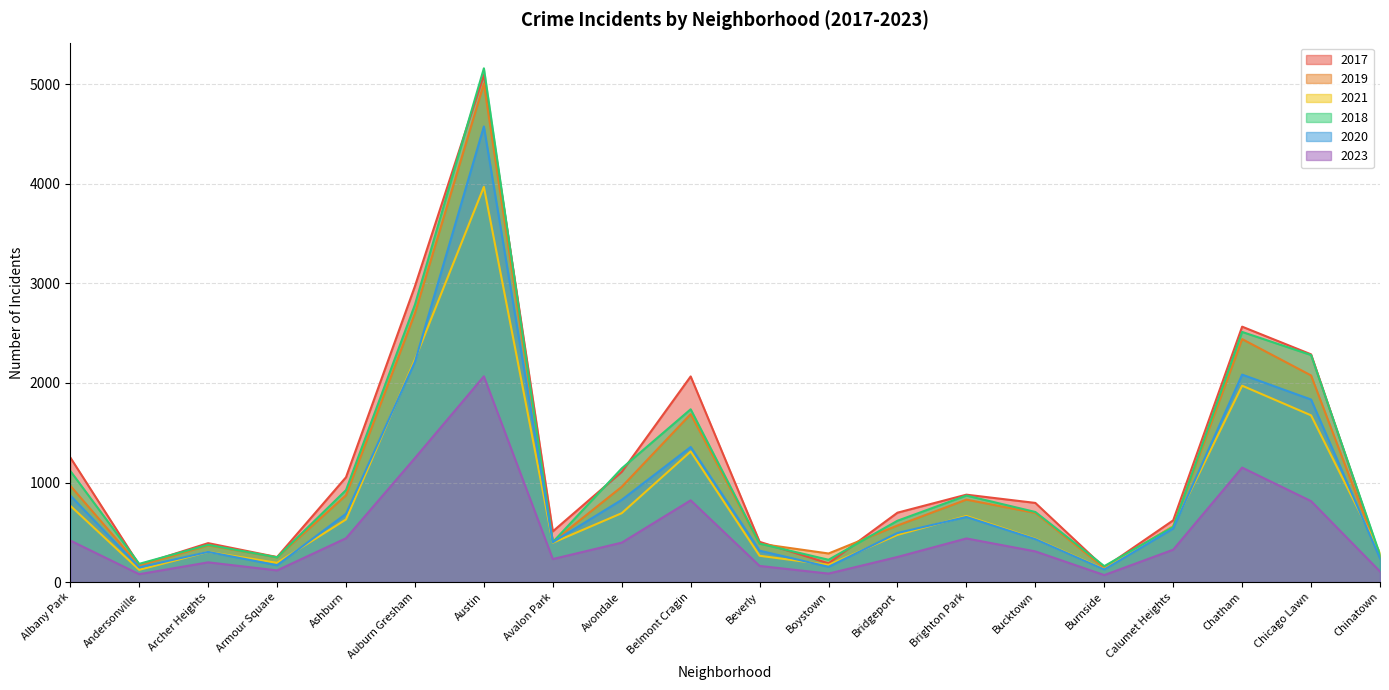

Is it true that 2017 equals 620 at Calumet Heights?

True